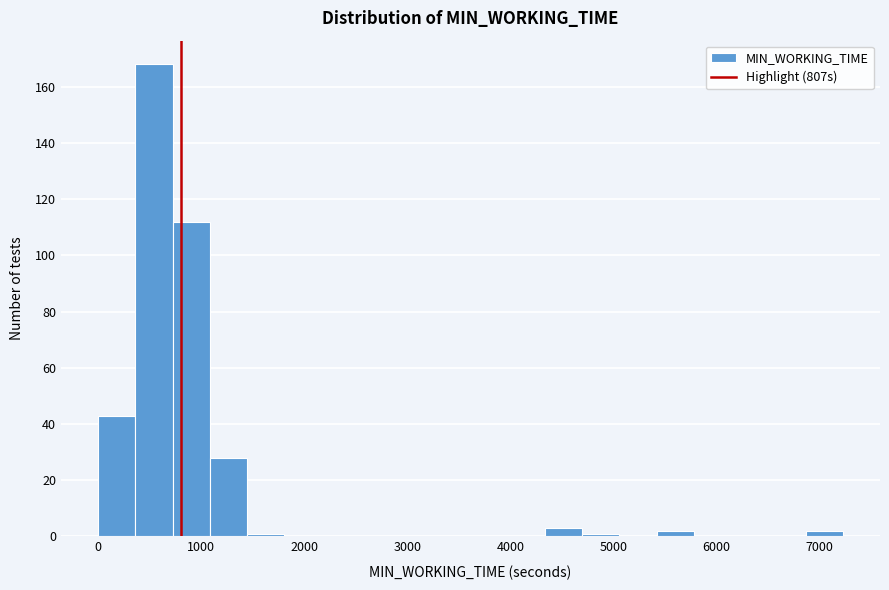

Read against the x-axis, roughly where is the centre of the tallest bar?

500